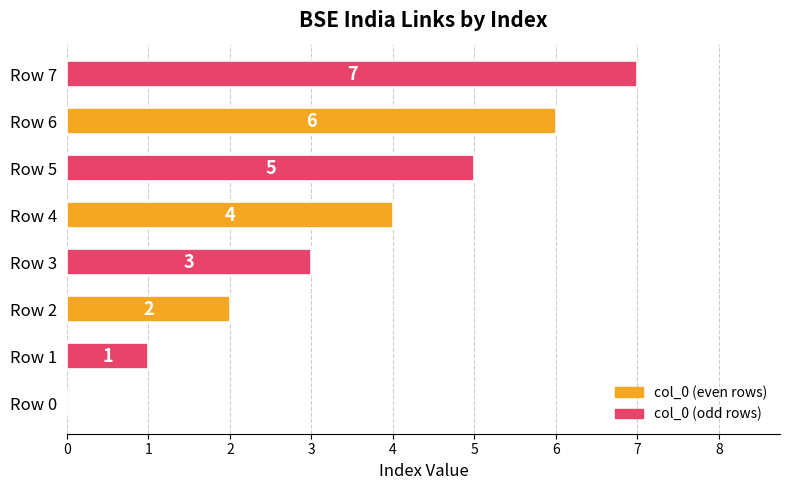

Count the number of categories in the chart.

8